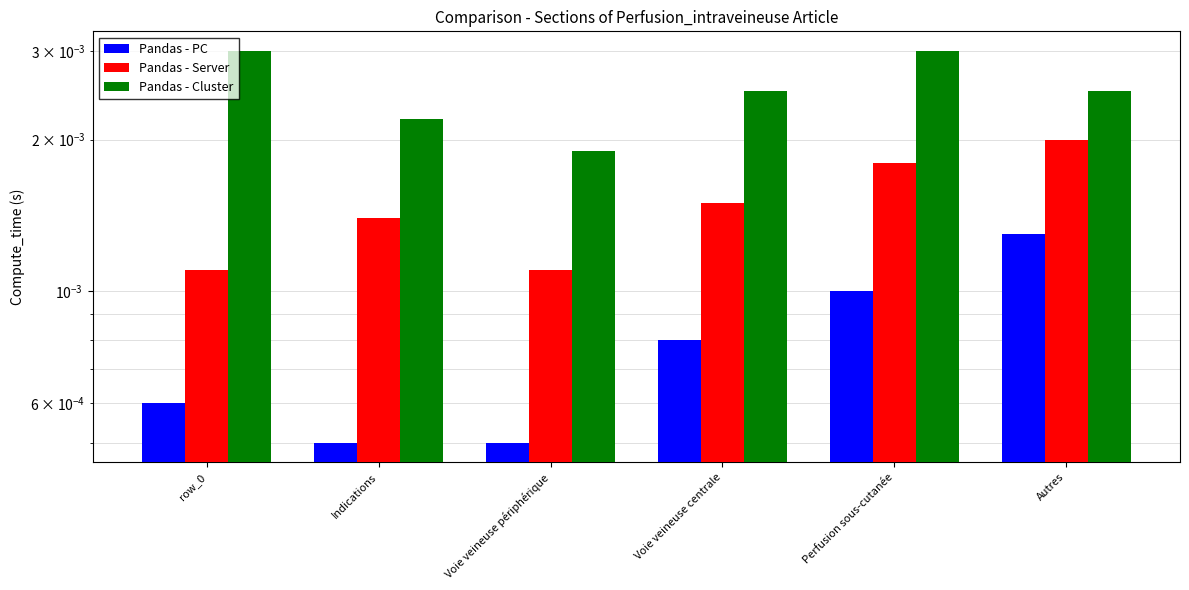

What are all the series names shown in the legend?

Pandas - PC, Pandas - Server, Pandas - Cluster